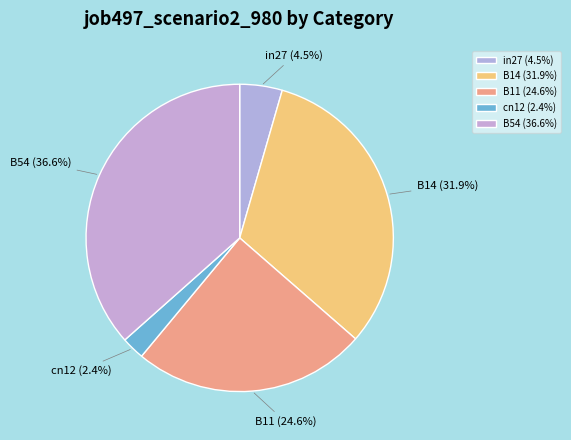

To the nearest percent, what is the average slice percentage?

20%